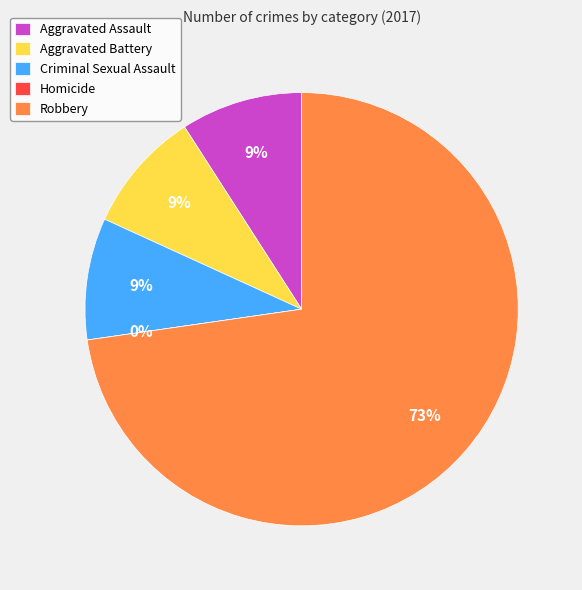

Does Robbery account for over 50% of the chart?

Yes